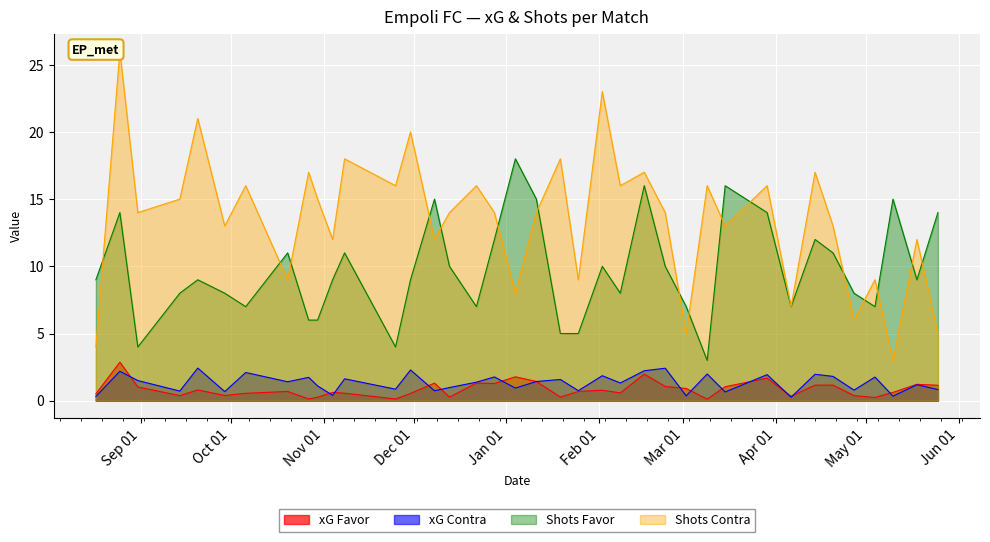

True or false: xG Favor and Shots Contra cross at least once.

False